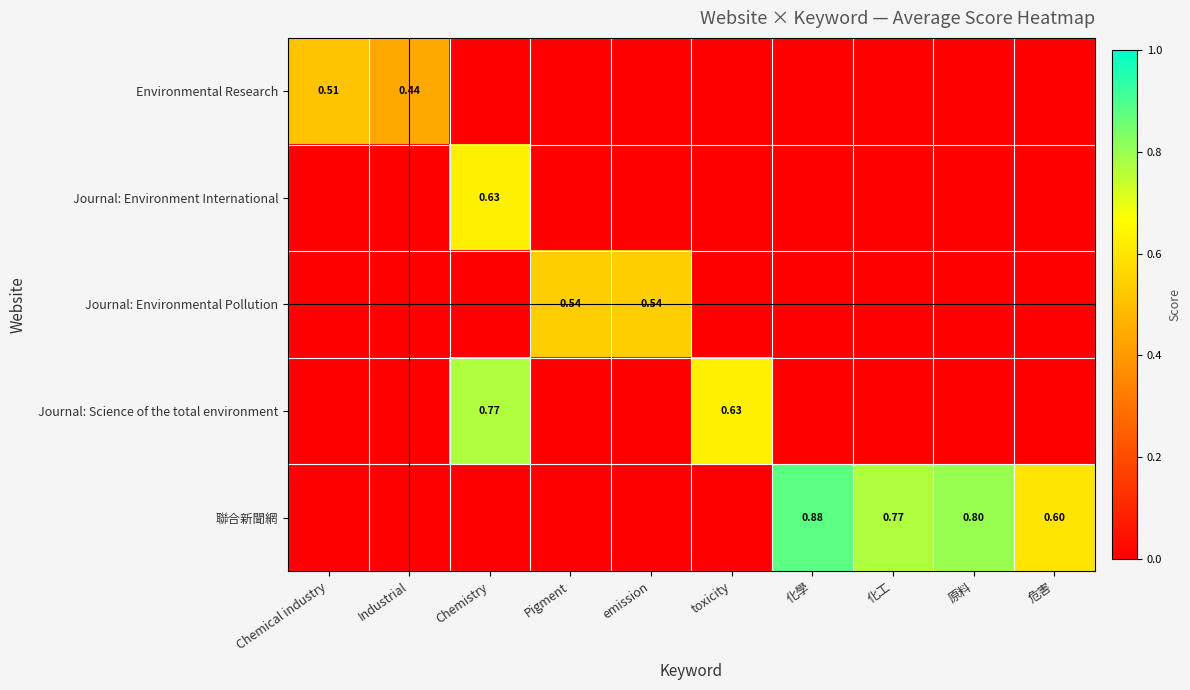

What is the difference between the highest and lowest values at emission?

0.5